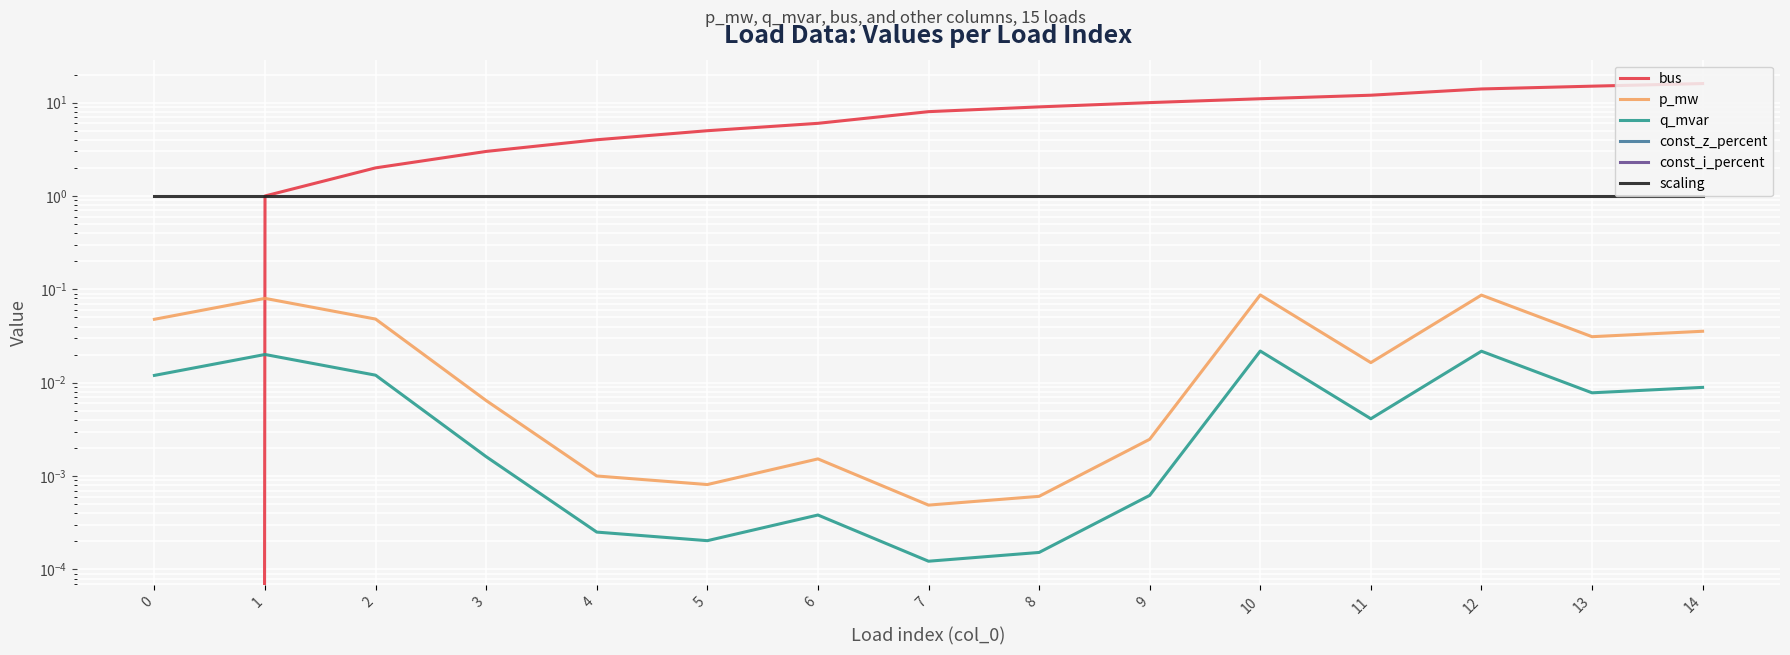

At which category is the sum across all series the highest?

14